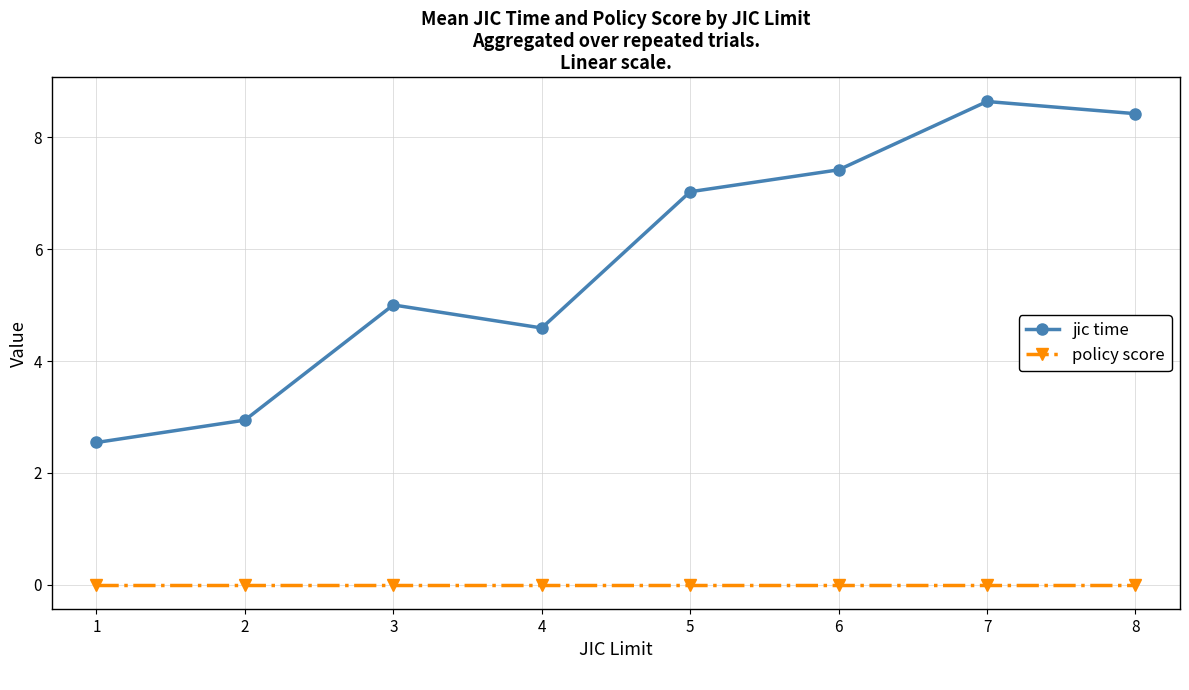

Reading left to right, transcribe all the data shown in this chart.

jic time: 2.5	2.9	5.0	4.6	7.0	7.4	8.6	8.4
policy score: 0.0	0.0	0.0	0.0	0.0	0.0	0.0	0.0